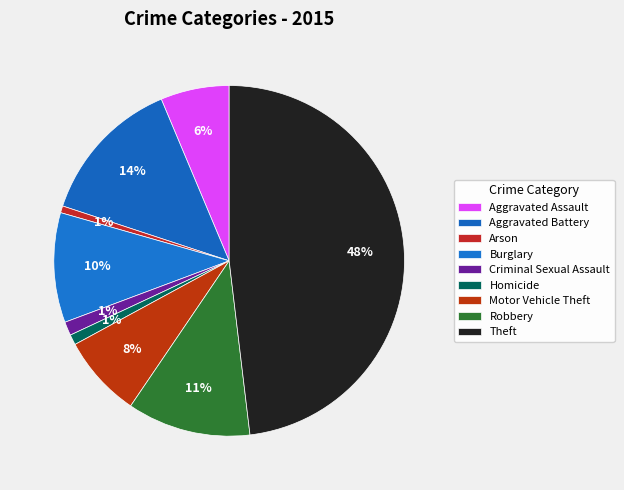

What portion of the pie excludes Theft?

51.9%